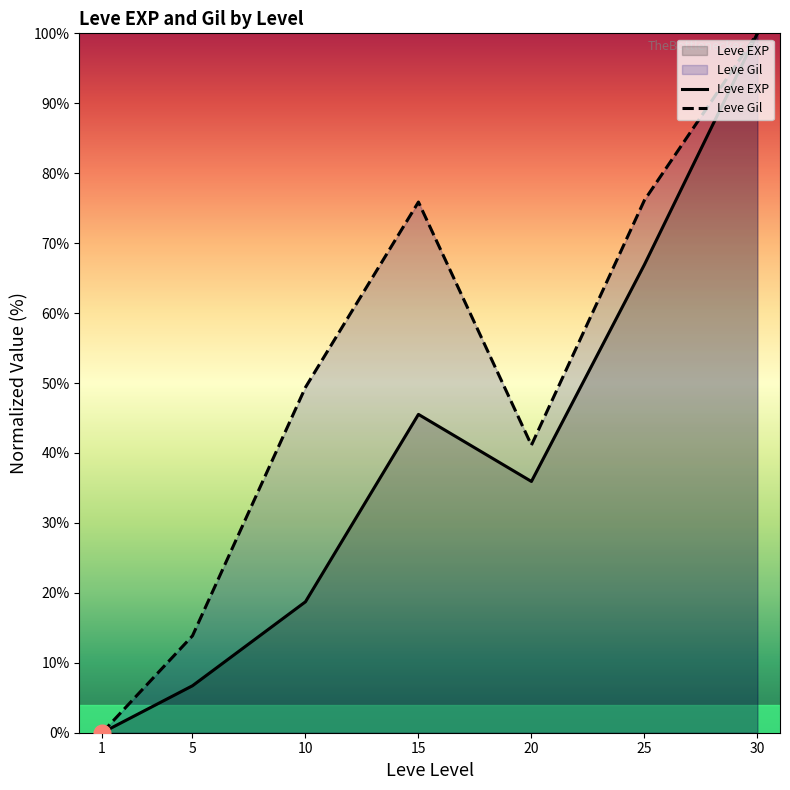

Which category has the highest value in the Leve Gil series?

30